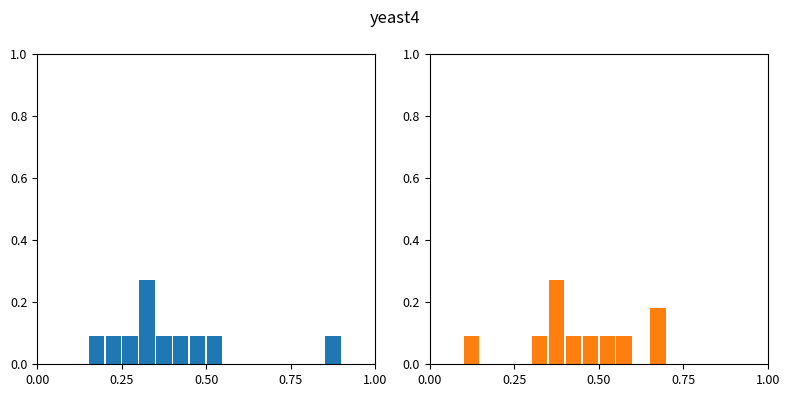

How many groups of bars are there?

20